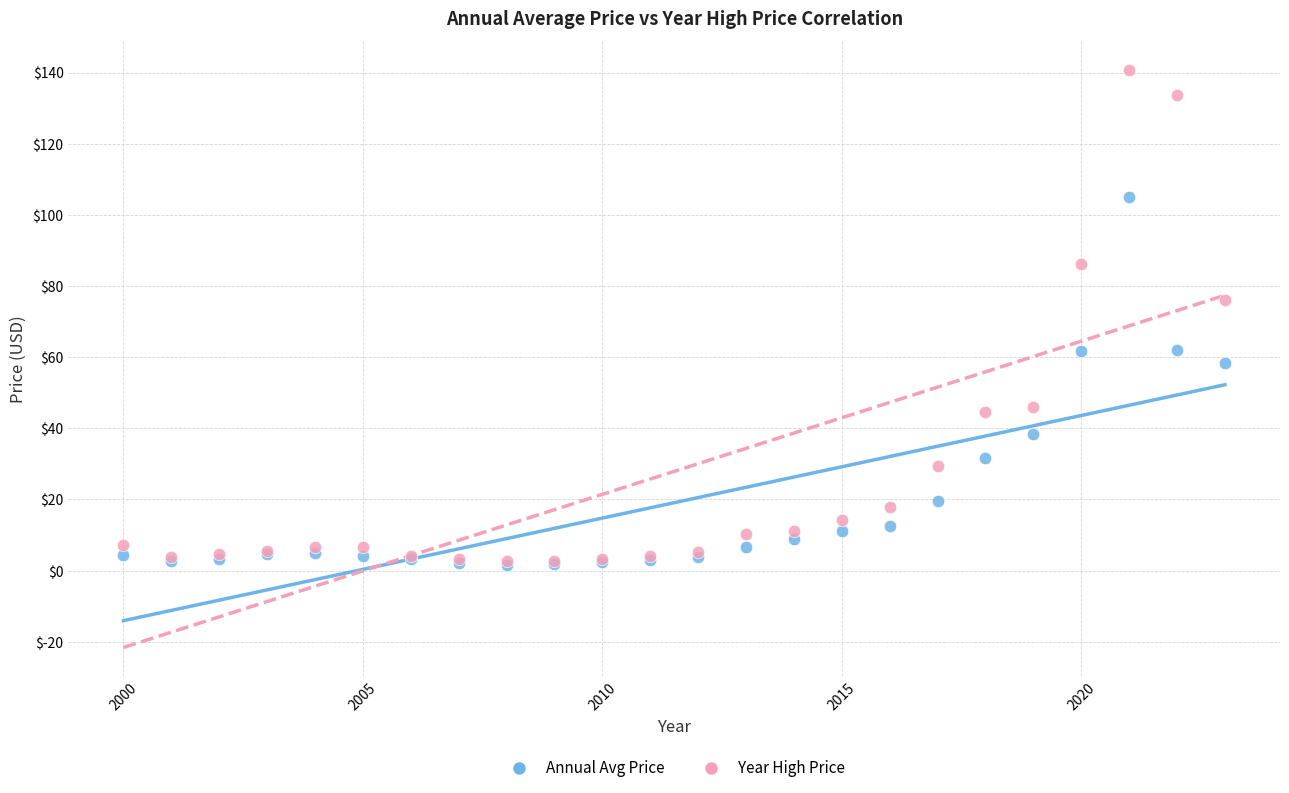

What are all the series names shown in the legend?

Annual Avg Price, Year High Price